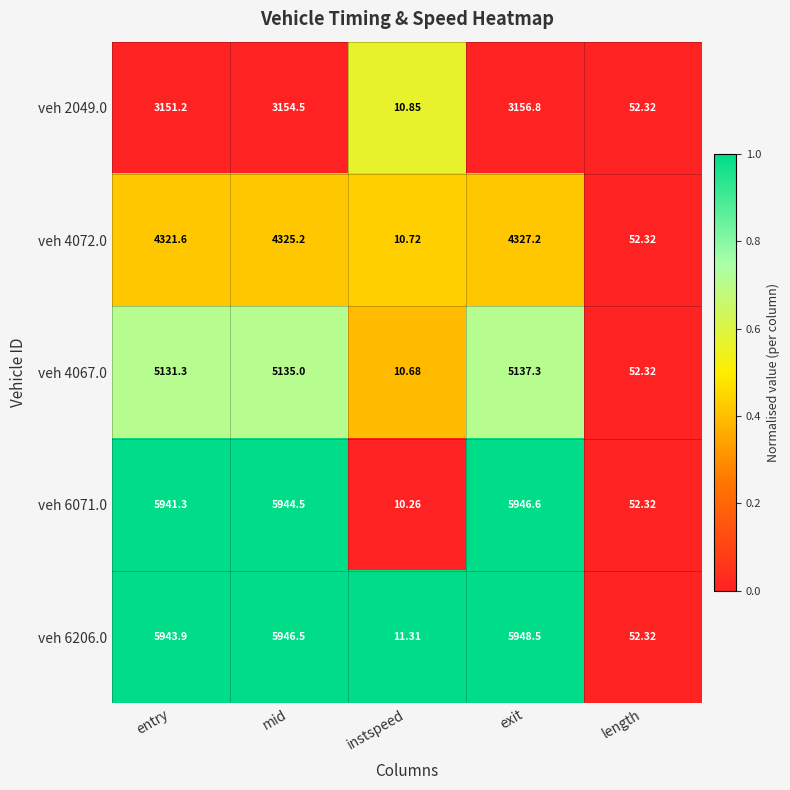

List the labels in order of veh 6206.0 value, largest first.

exit, mid, entry, length, instspeed